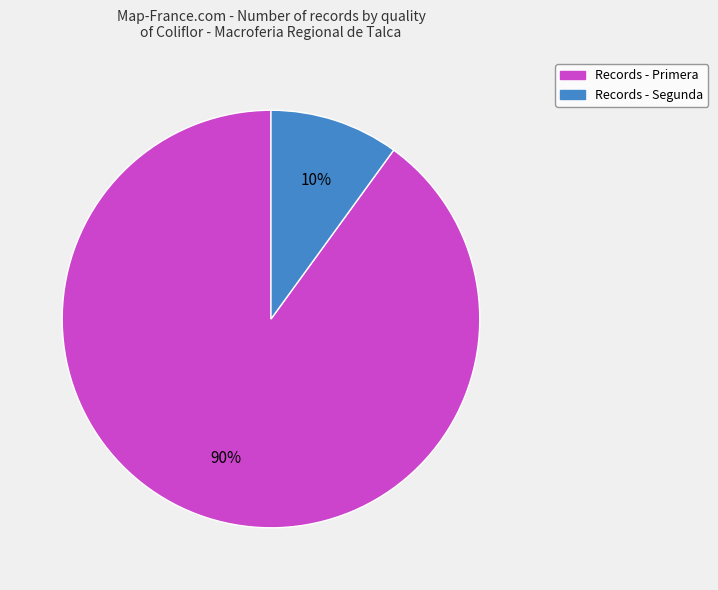

Does any single category account for the majority?

Yes